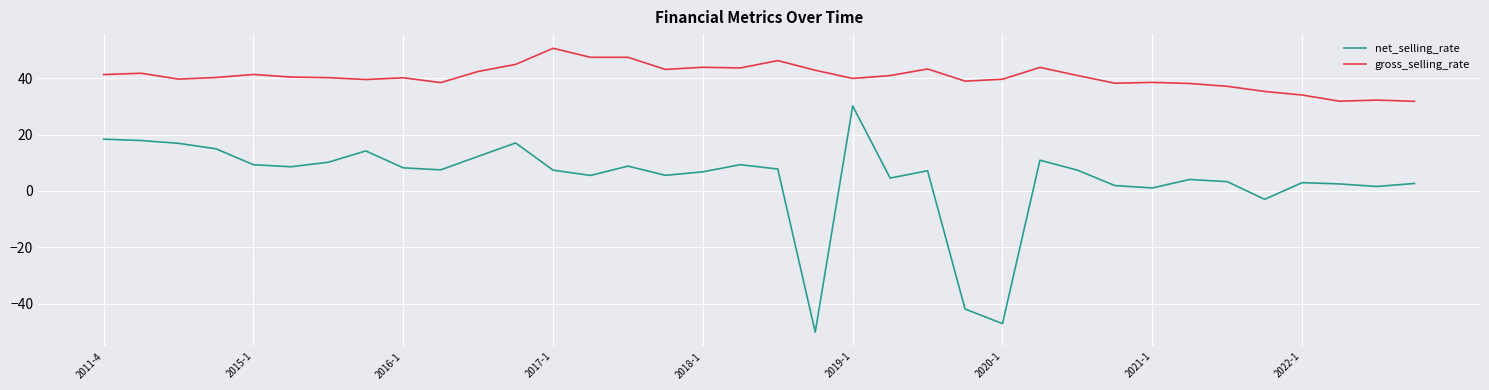

What is the difference between the maximum and minimum values in the net_selling_rate series?

80.3